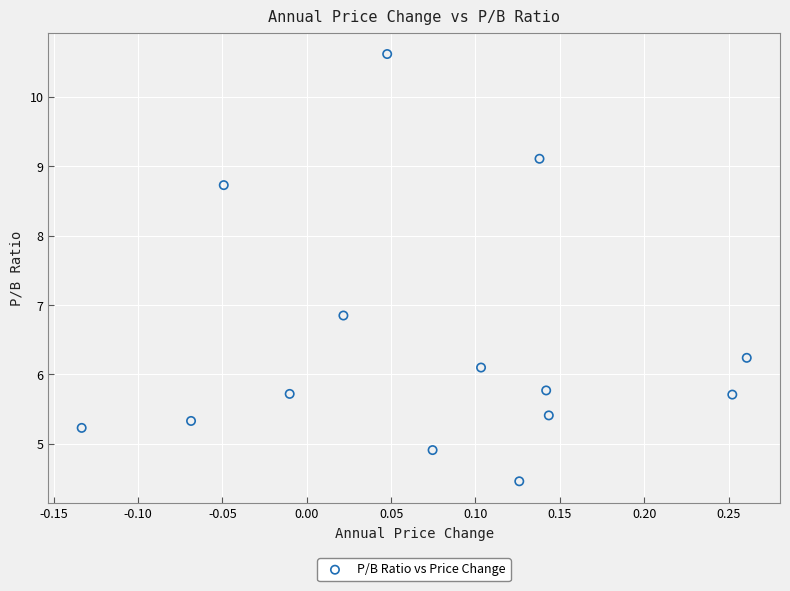

What is the range of Y values (max minus min)?

6.2